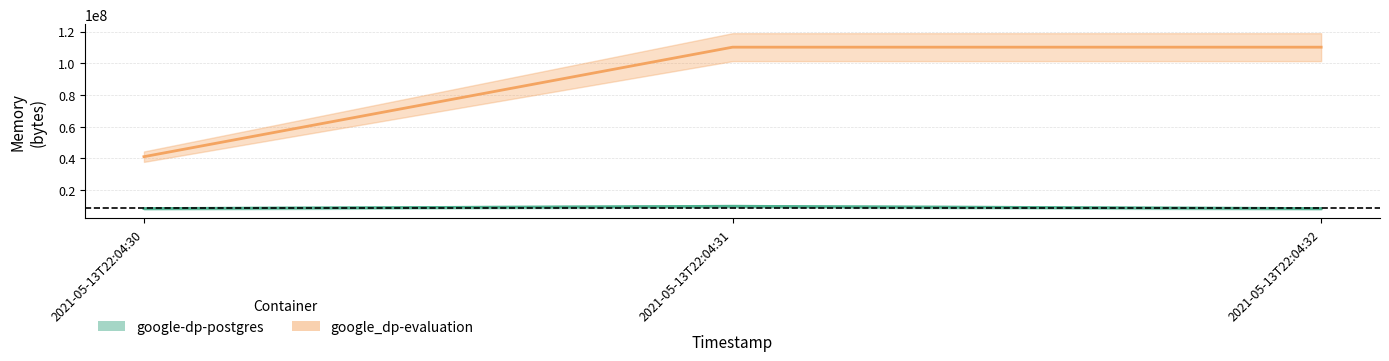

Reading left to right, extract all data points from this chart.

google-dp-postgres: 8388608	9814016	8388608
google_dp-evaluation: 41107456	110215168	110215168